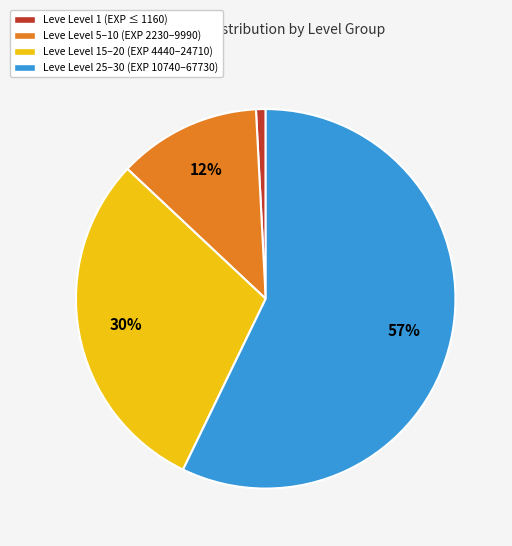

Is there any slice that represents more than half of the pie?

Yes